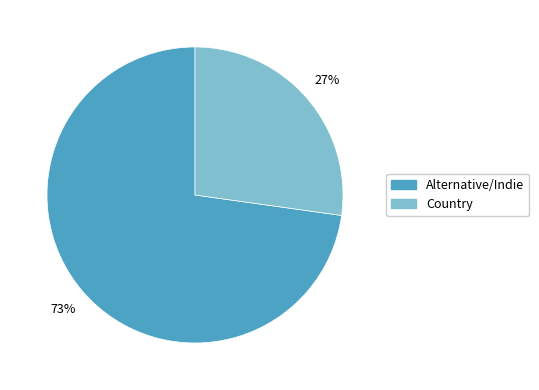

Is the sum of Alternative/Indie and Country greater than half?

Yes